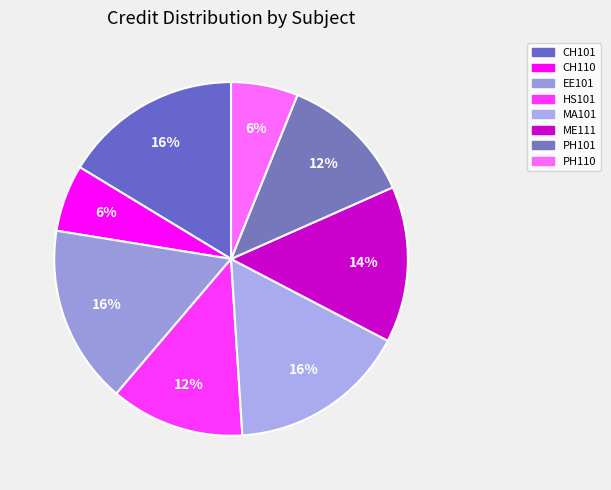

How many slices are in this pie chart?

8